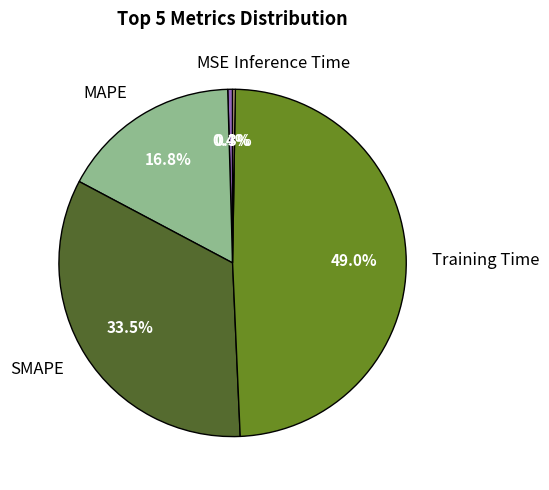

Combined, do SMAPE and MAPE account for over 50%?

Yes